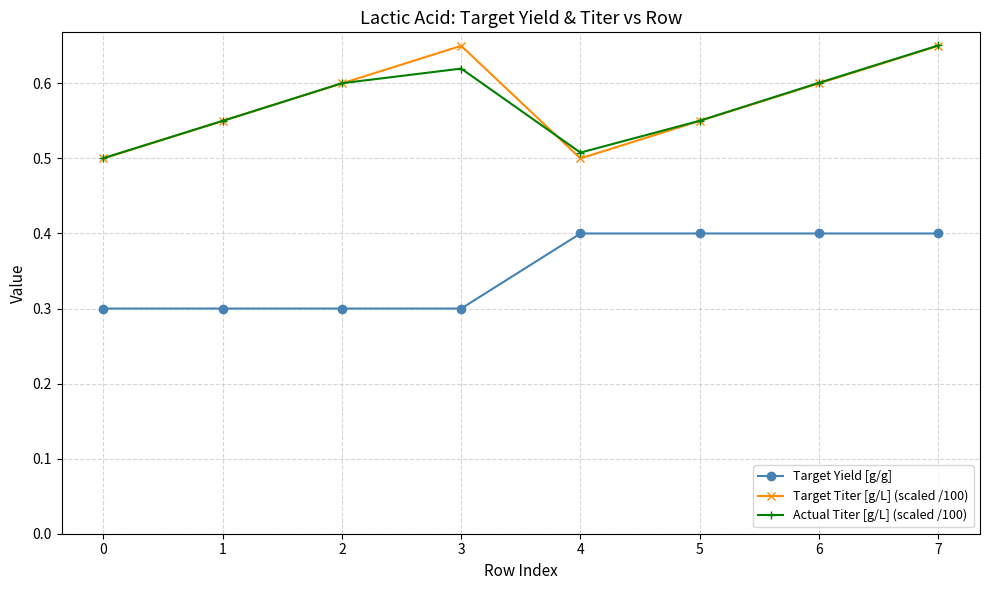

Is the value of Target Yield [g/g] at 7 greater than the value of Target Titer [g/L] (scaled /100) at 4?

No